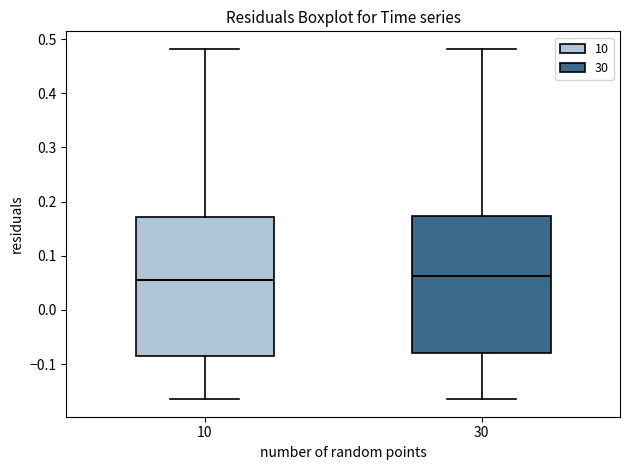

Where is the lower edge of the box at x = 10 on the y-axis? The values are not printed on the chart, so give them approximately, as read against the axis.

-0.08